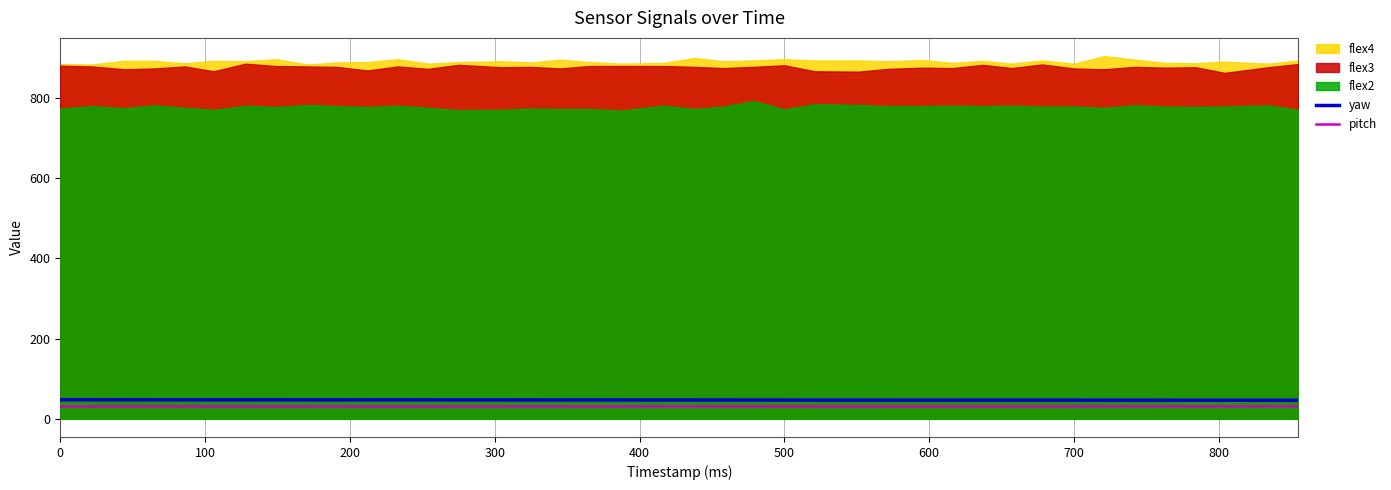

True or false: pitch and yaw intersect in this chart.

False